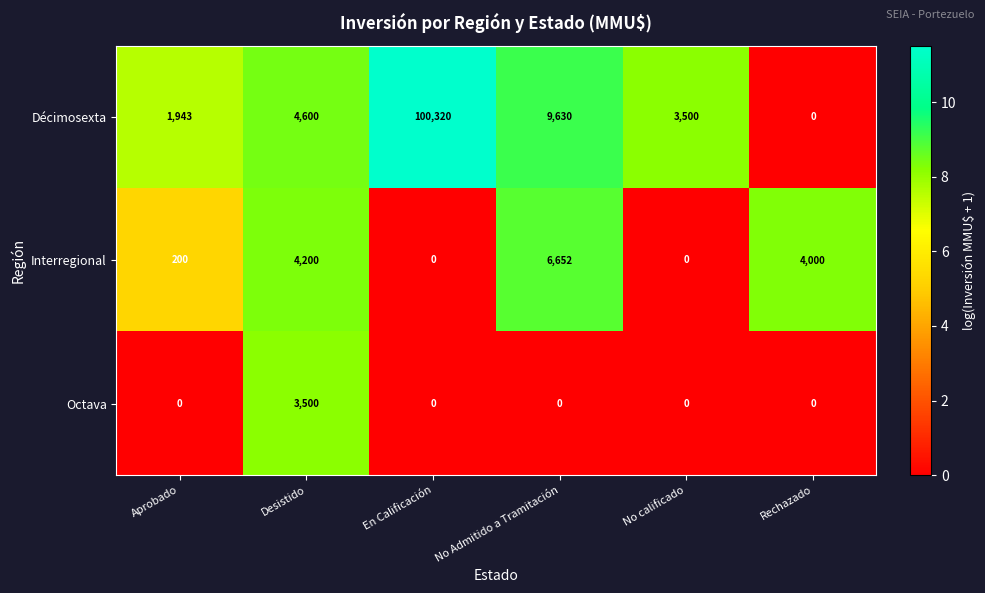

At which label is Décimosexta closest to 50160?

No Admitido a Tramitación